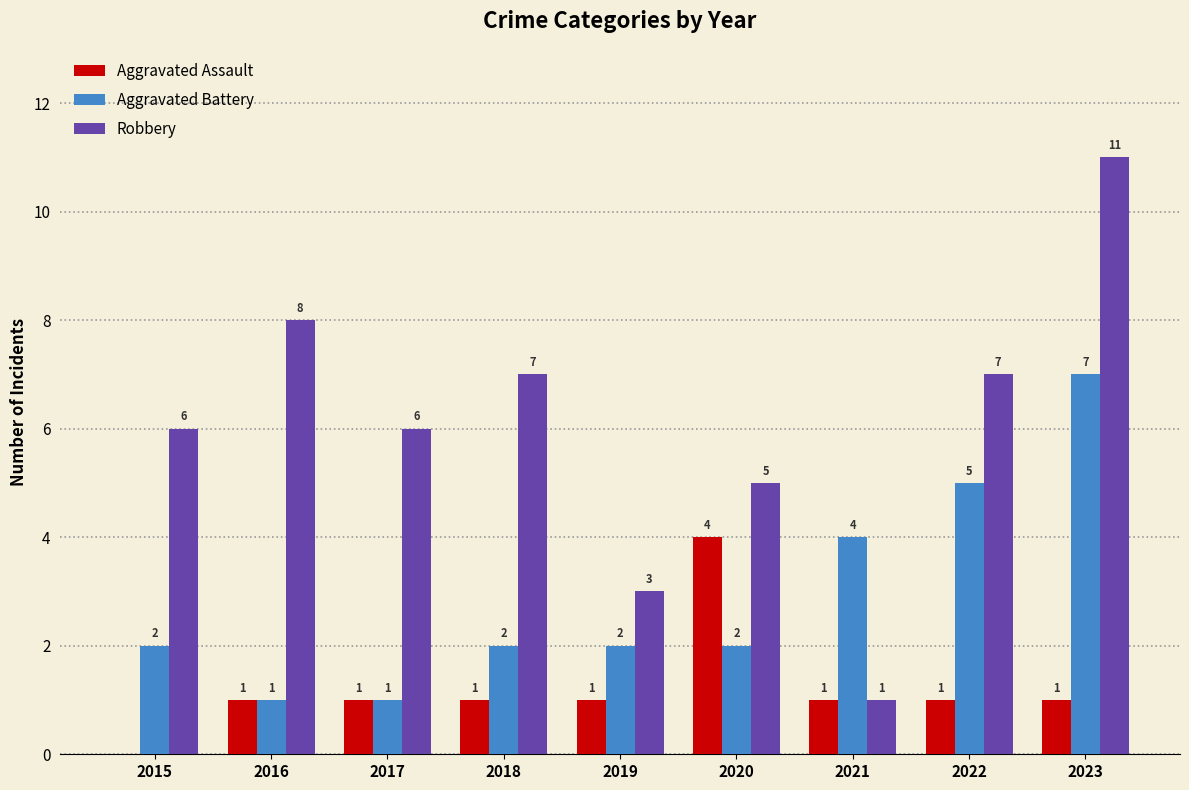

The Aggravated Assault series shows 1 at 2016. True or false?

True